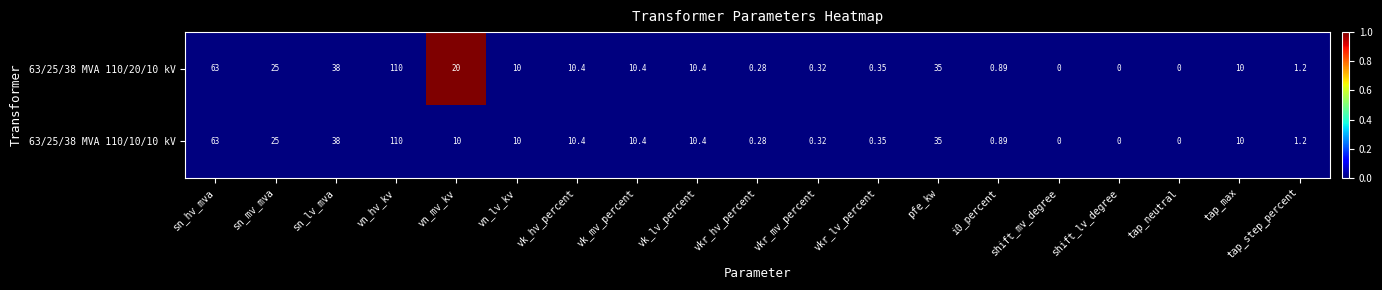

At which category does the chart reach its peak across all series?

vn_hv_kv